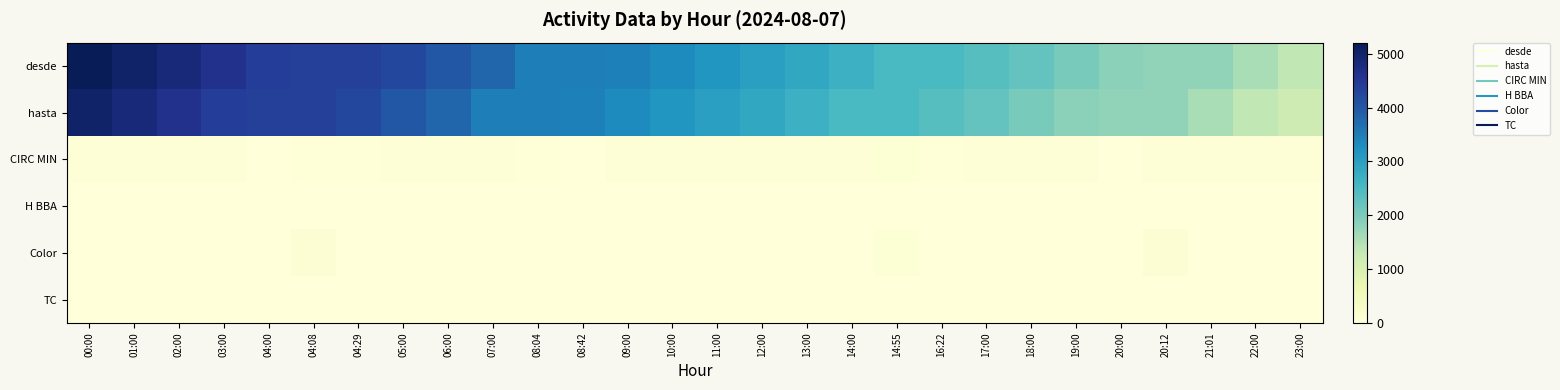

What is the total value across all series at 01:00?

9921.0